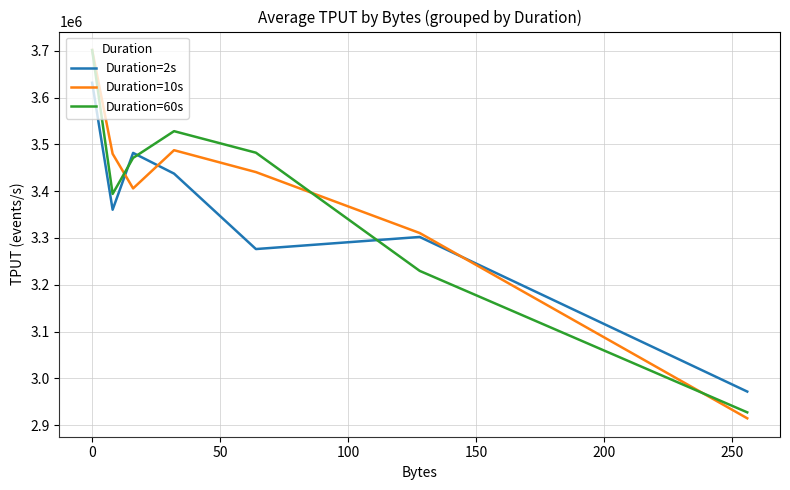

True or false: Duration=60s has more than 0 interior local peaks.

True